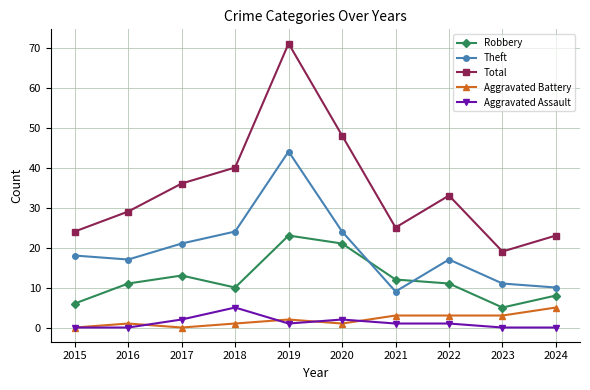

What is the total value across all series at 2023?

38